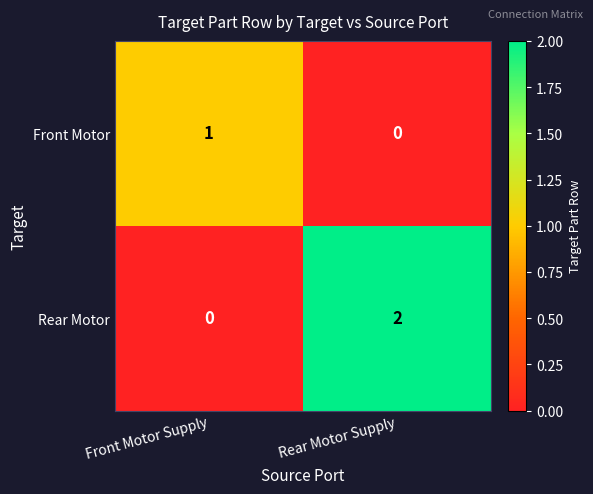

At which category is the sum across all series the highest?

Rear Motor Supply